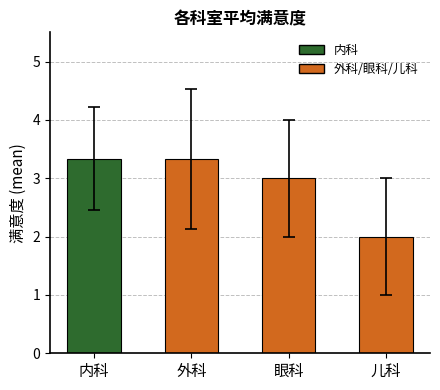

The chart shows a value of 2.7 at 儿科. True or false?

False